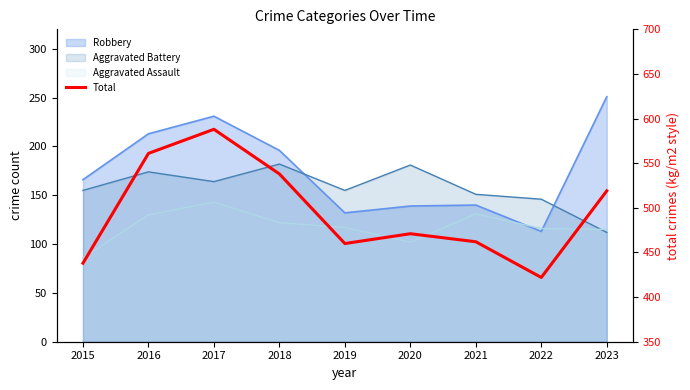

Which has a higher value, 2018 or 2021?

2018